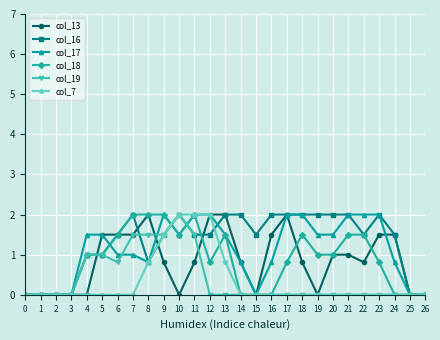

Reading left to right, transcribe all the data shown in this chart.

col_13: 0.0	0.0	0.0	0.0	0.0	1.5	1.5	1.5	2.0	0.8	0.0	0.8	2.0	2.0	0.8	0.0	1.5	2.0	0.8	0.0	1.0	1.0	0.8	1.5	1.5	0.0	0.0
col_16: 0.0	0.0	0.0	0.0	1.0	1.0	1.5	2.0	0.8	1.5	2.0	1.5	1.5	2.0	2.0	1.5	2.0	2.0	2.0	2.0	2.0	2.0	1.5	2.0	1.5	0.0	0.0
col_17: 0.0	0.0	0.0	0.0	1.5	1.5	1.0	1.0	0.8	2.0	1.5	2.0	2.0	1.5	0.8	0.0	0.8	2.0	2.0	1.5	1.5	2.0	2.0	2.0	0.8	0.0	0.0
col_18: 0.0	0.0	0.0	0.0	1.0	1.0	1.5	2.0	2.0	2.0	1.5	2.0	0.8	1.5	0.0	0.0	0.0	0.8	1.5	1.0	1.0	1.5	1.5	0.8	0.0	0.0	0.0
col_19: 0.0	0.0	0.0	0.0	1.0	1.0	0.8	1.5	1.5	1.5	2.0	1.5	0.0	0.0	0.0	0.0	0.0	0.0	0.0	0.0	0.0	0.0	0.0	0.0	0.0	0.0	0.0
col_7: 0.0	0.0	0.0	0.0	0.0	0.0	0.0	0.0	0.8	1.5	2.0	2.0	2.0	0.8	0.0	0.0	0.0	0.0	0.0	0.0	0.0	0.0	0.0	0.0	0.0	0.0	0.0